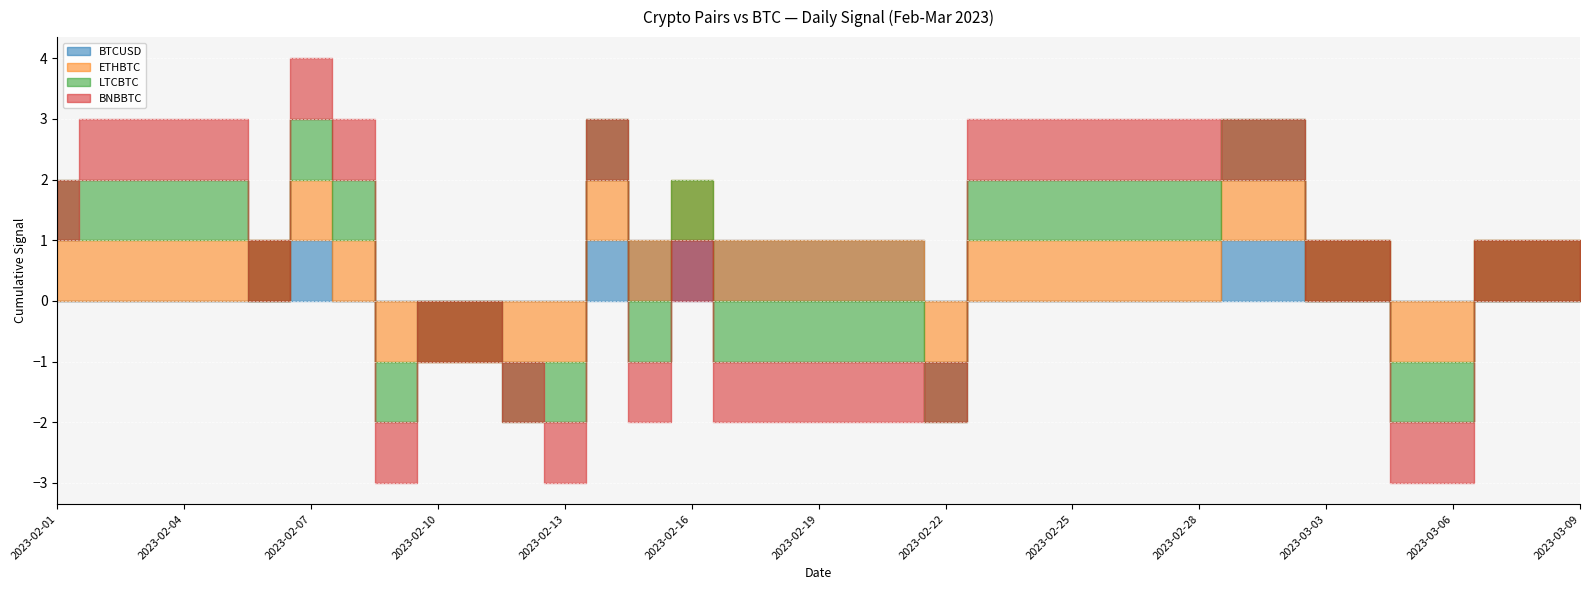

What is the difference between the BTCUSD values at 2023-02-12 and 2023-02-15?

1